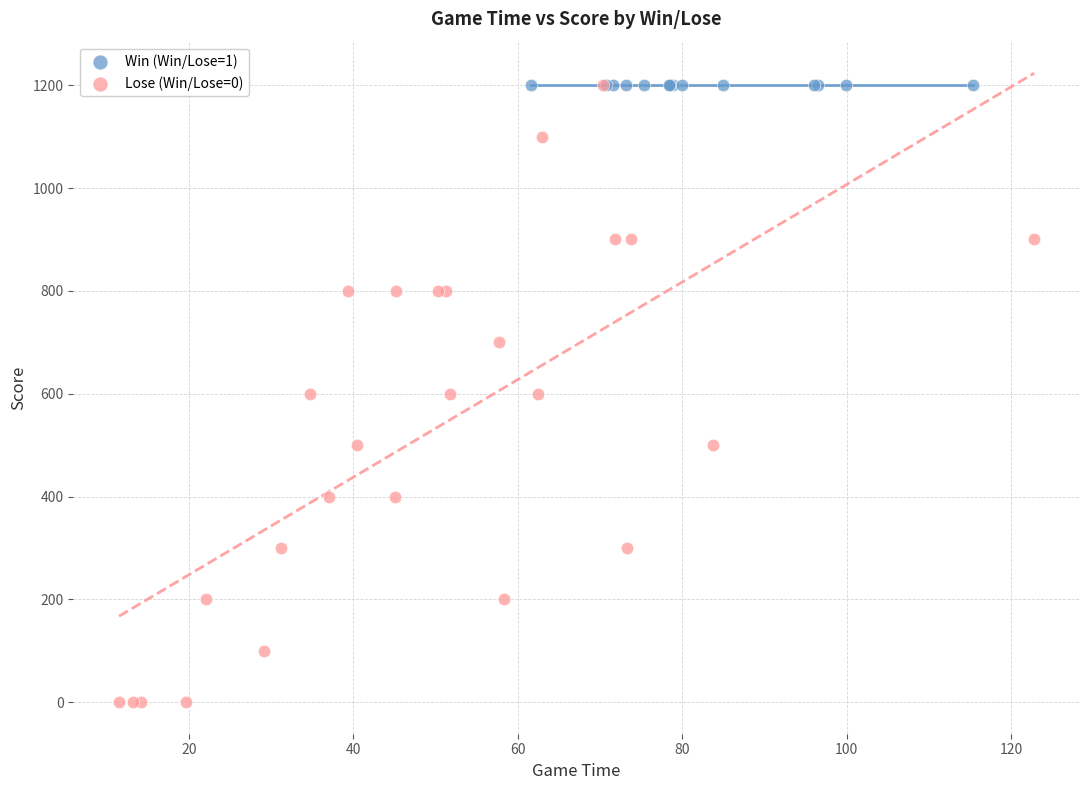

Which series contains the lowest Y value?

Lose (Win/Lose=0)